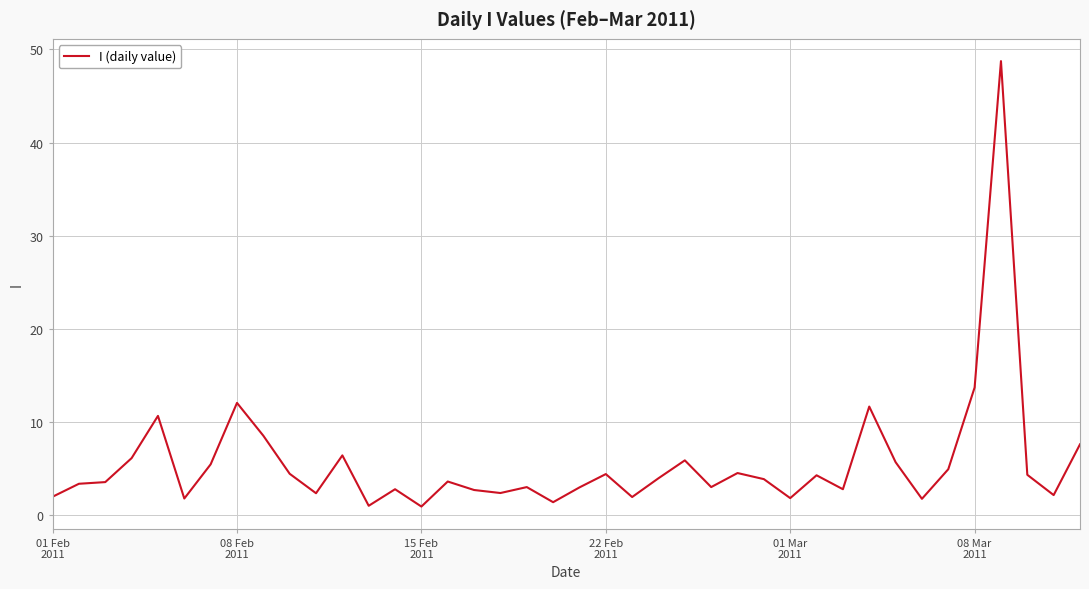

What is the difference between the maximum and minimum values?

47.8